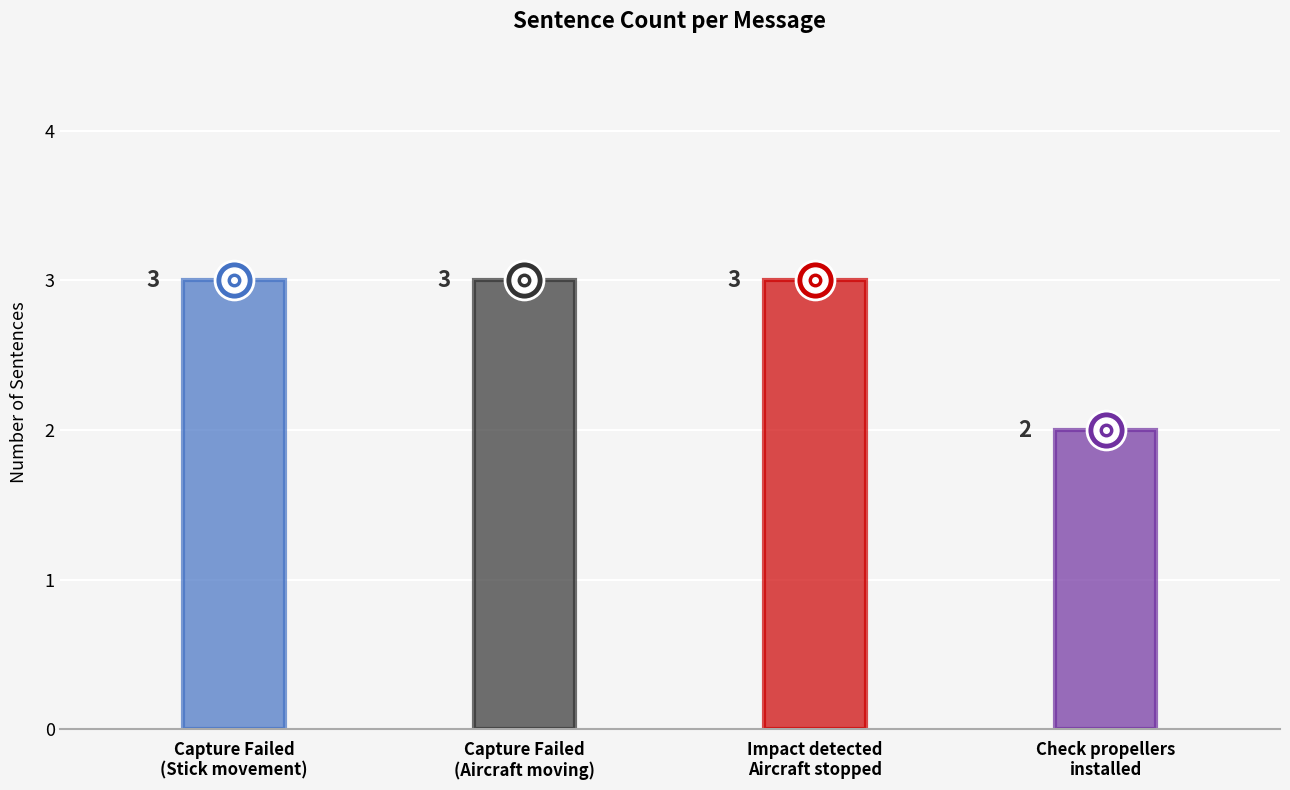

True or false: the data shows 5 at Capture Failed . The aircraft is moving.

False